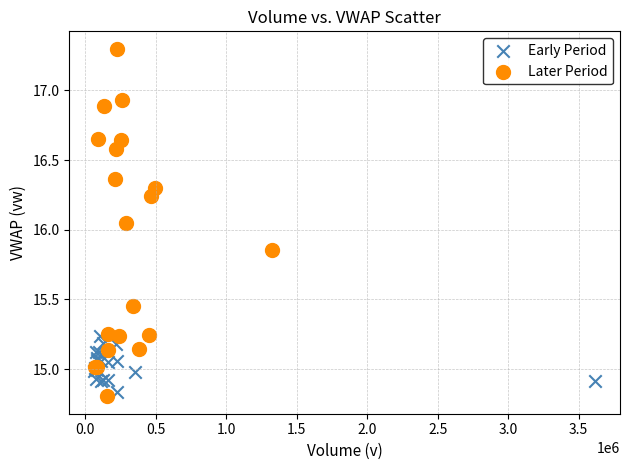

Which series has the largest Y range (max minus min)?

Later Period